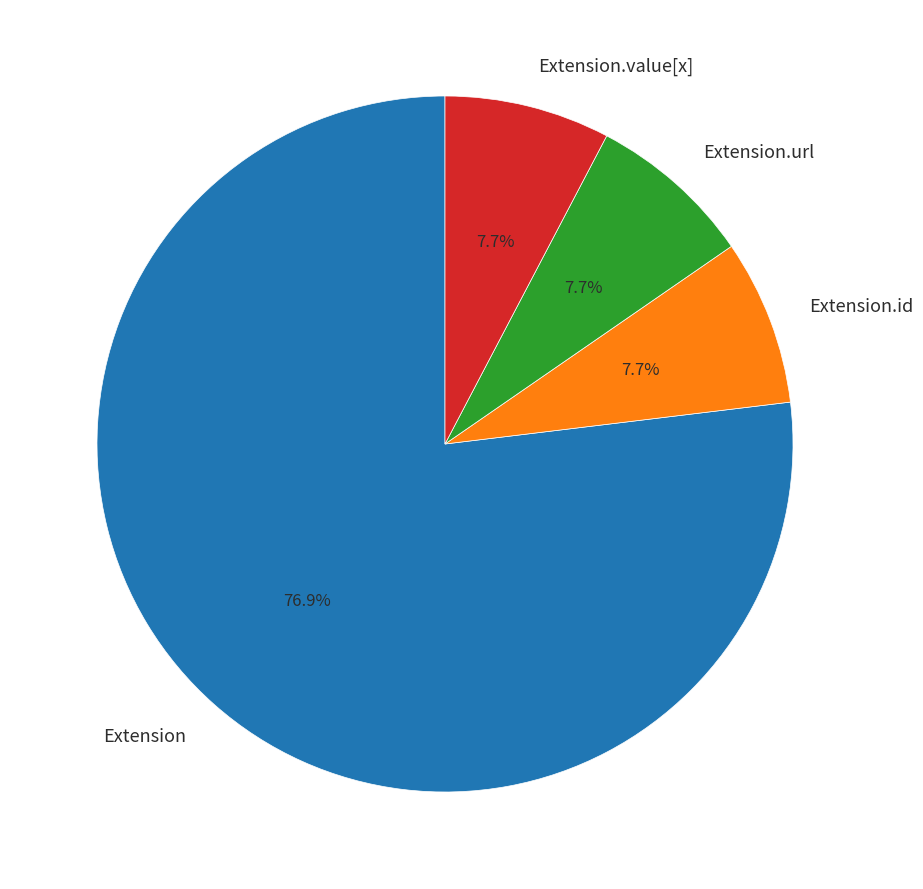

To the nearest percent, what is the average slice percentage?

25%